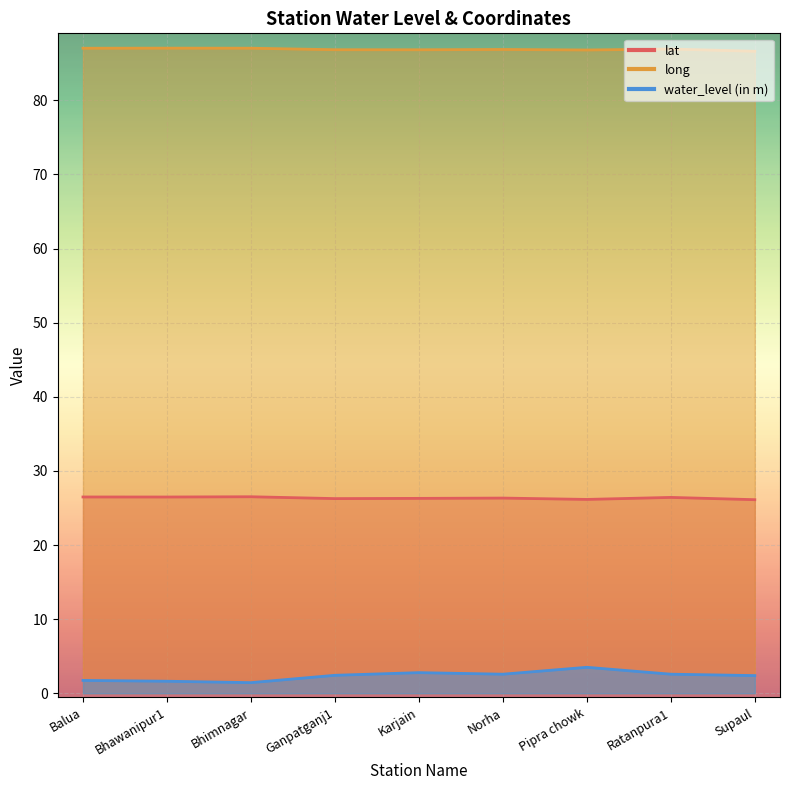

True or false: lat has more than 2 points higher than both neighbors.

True